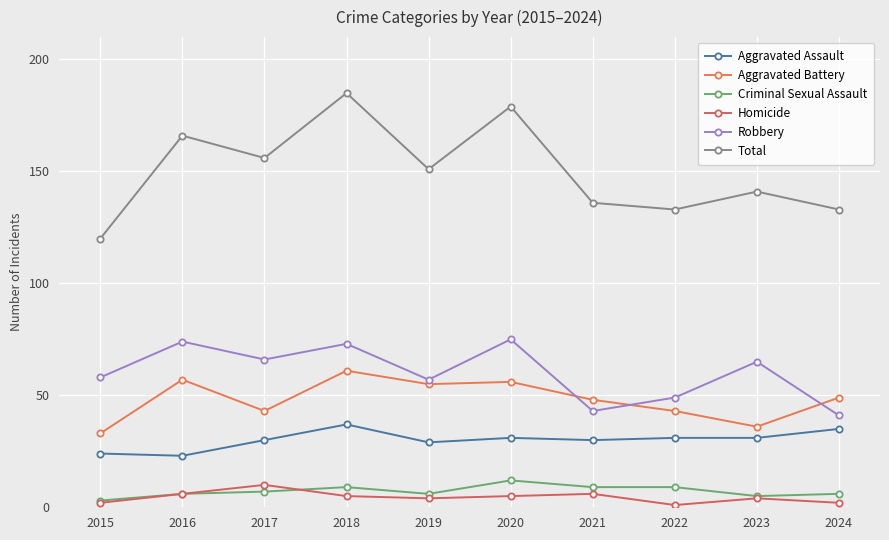

Reading left to right, list all the values displayed in this chart.

Aggravated Assault: 2015=24	2016=23	2017=30	2018=37	2019=29	2020=31	2021=30	2022=31	2023=31	2024=35
Aggravated Battery: 2015=33	2016=57	2017=43	2018=61	2019=55	2020=56	2021=48	2022=43	2023=36	2024=49
Criminal Sexual Assault: 2015=3	2016=6	2017=7	2018=9	2019=6	2020=12	2021=9	2022=9	2023=5	2024=6
Homicide: 2015=2	2016=6	2017=10	2018=5	2019=4	2020=5	2021=6	2022=1	2023=4	2024=2
Robbery: 2015=58	2016=74	2017=66	2018=73	2019=57	2020=75	2021=43	2022=49	2023=65	2024=41
Total: 2015=120	2016=166	2017=156	2018=185	2019=151	2020=179	2021=136	2022=133	2023=141	2024=133